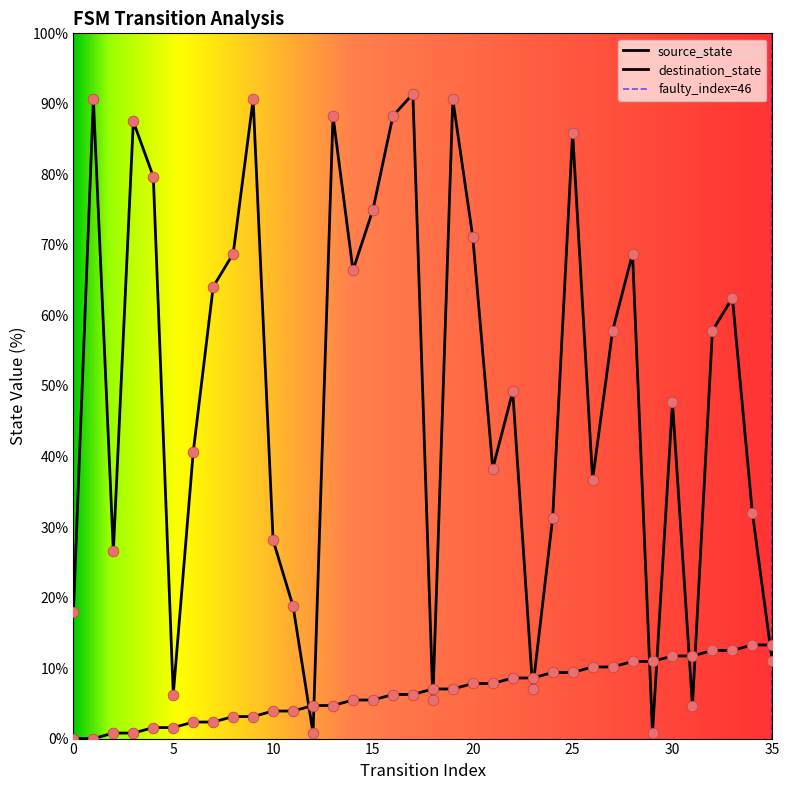

Is the value of destination_state at 4 greater than the value of source_state at 8?

Yes